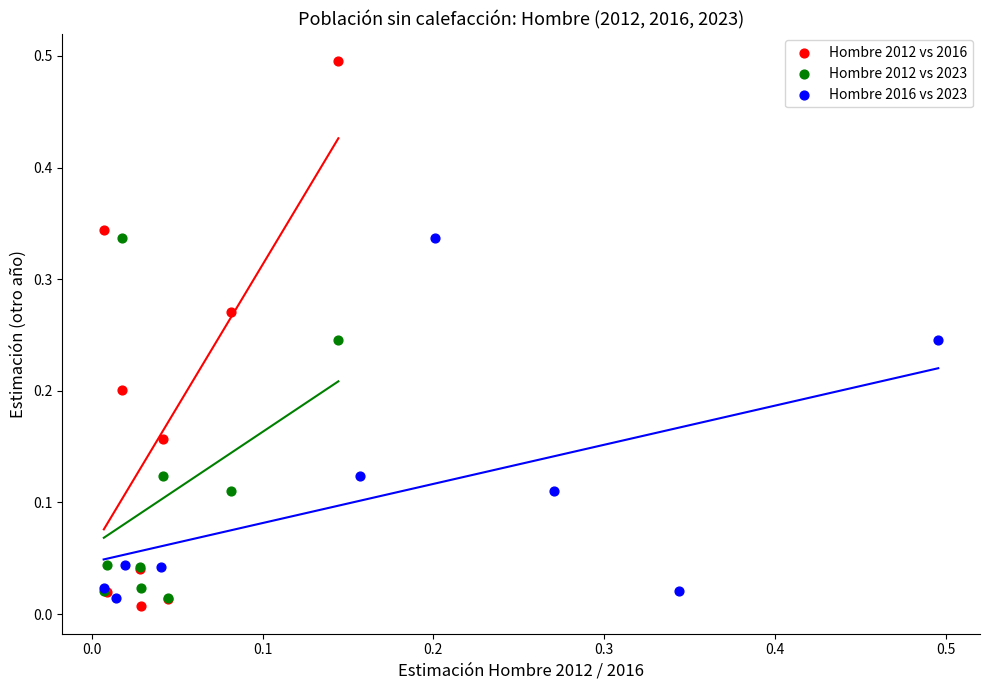

What are all the series names shown in the legend?

Hombre 2012 vs 2016, Hombre 2012 vs 2023, Hombre 2016 vs 2023